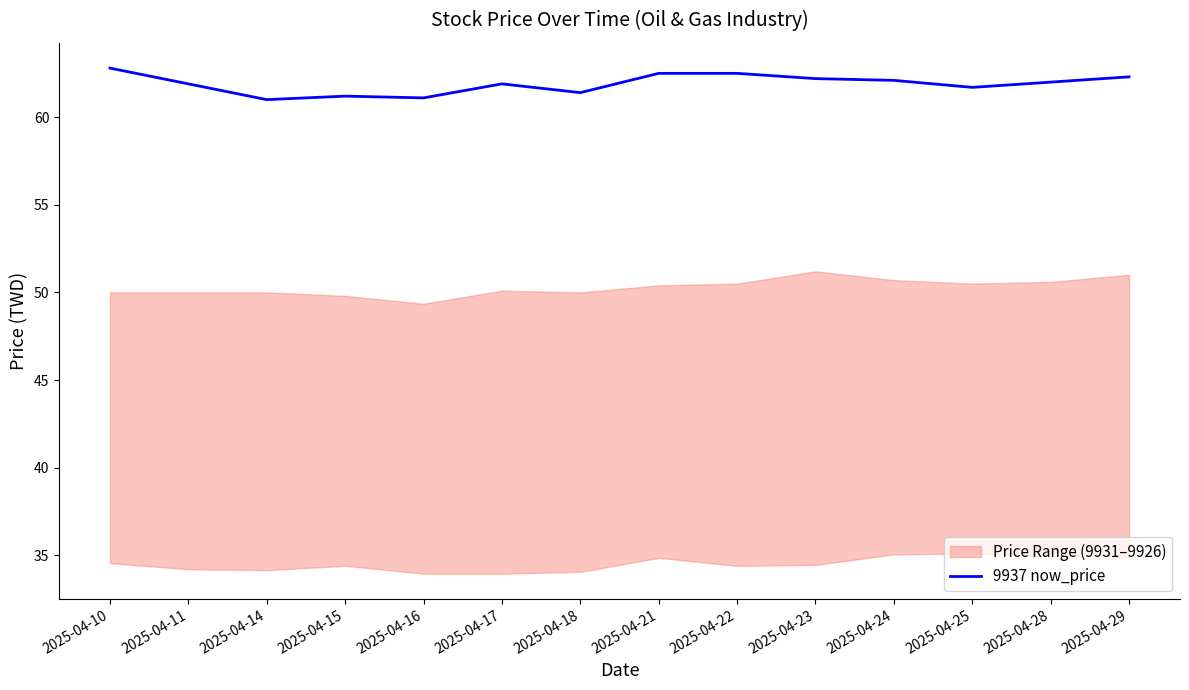

What is the change in value from 2025-04-14 to 2025-04-15?

+0.2